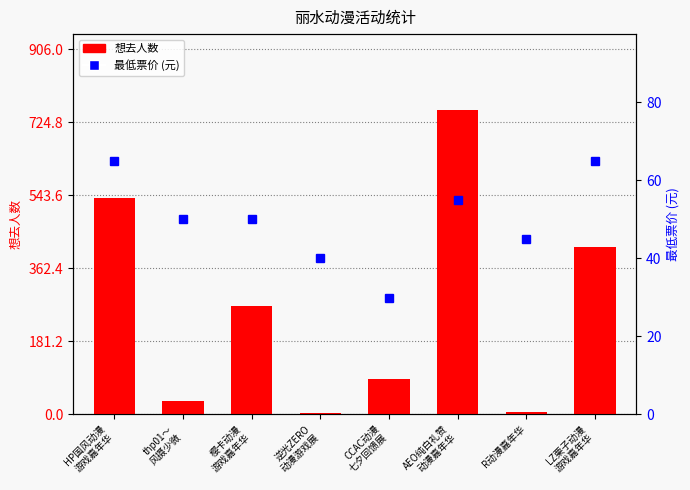

Which series has the largest total across all categories?

想去人数